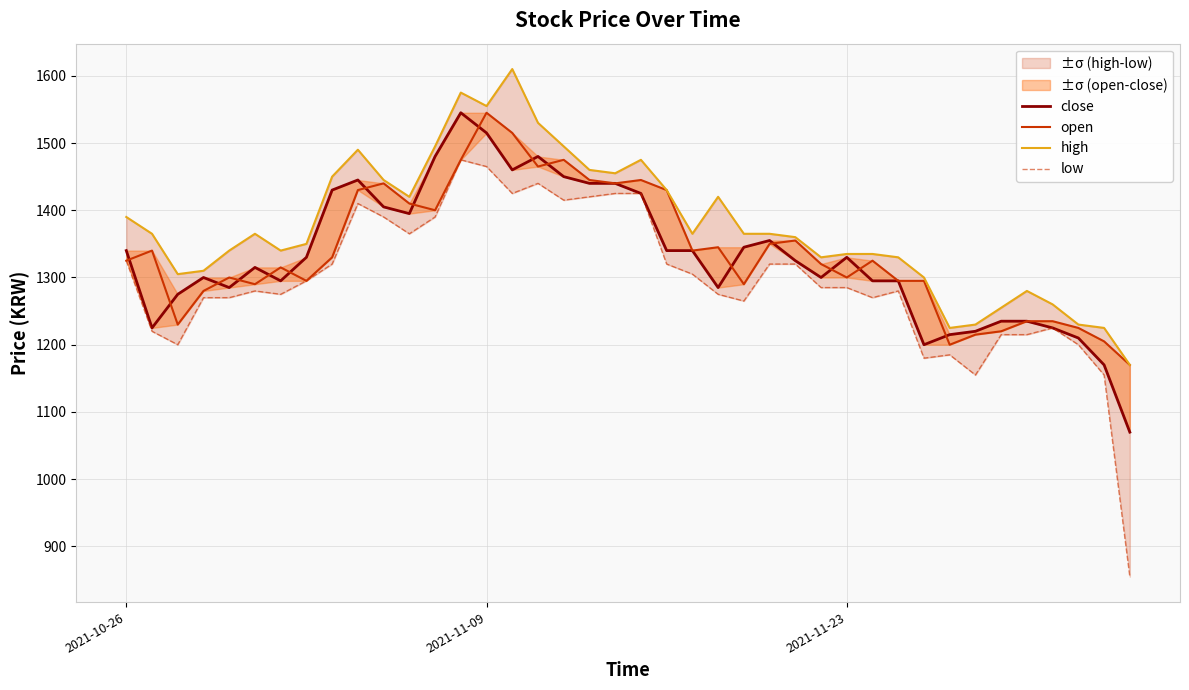

Which has a higher value, 2021-11-09 or 2021-11-23?

2021-11-09